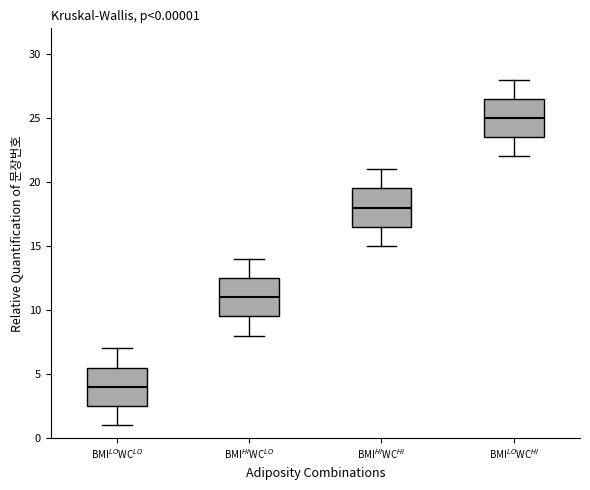

Which box has the highest median line?

BMI$^{LO}$WC$^{HI}$